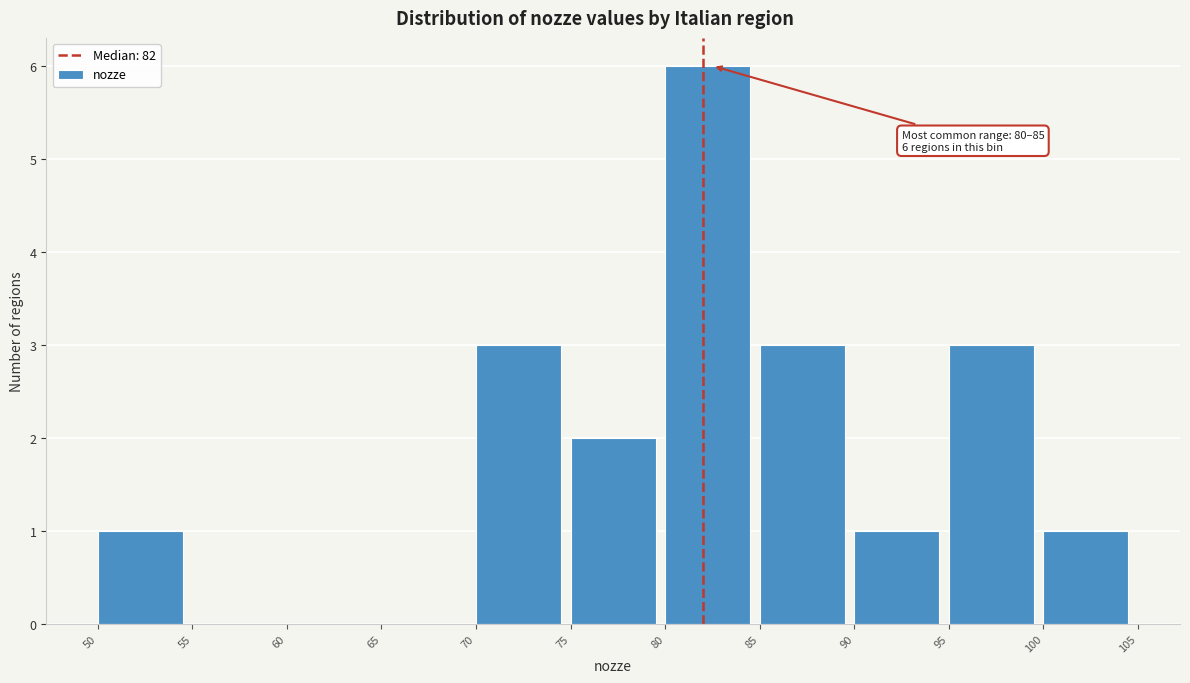

Over which range of the x-axis is the bar tallest?

80 to 85